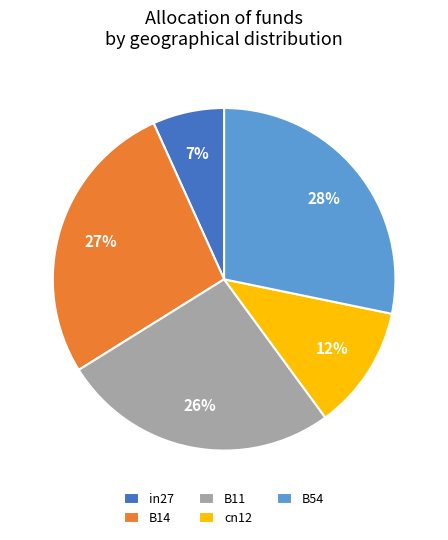

Combined, do in27 and cn12 account for over 50%?

No